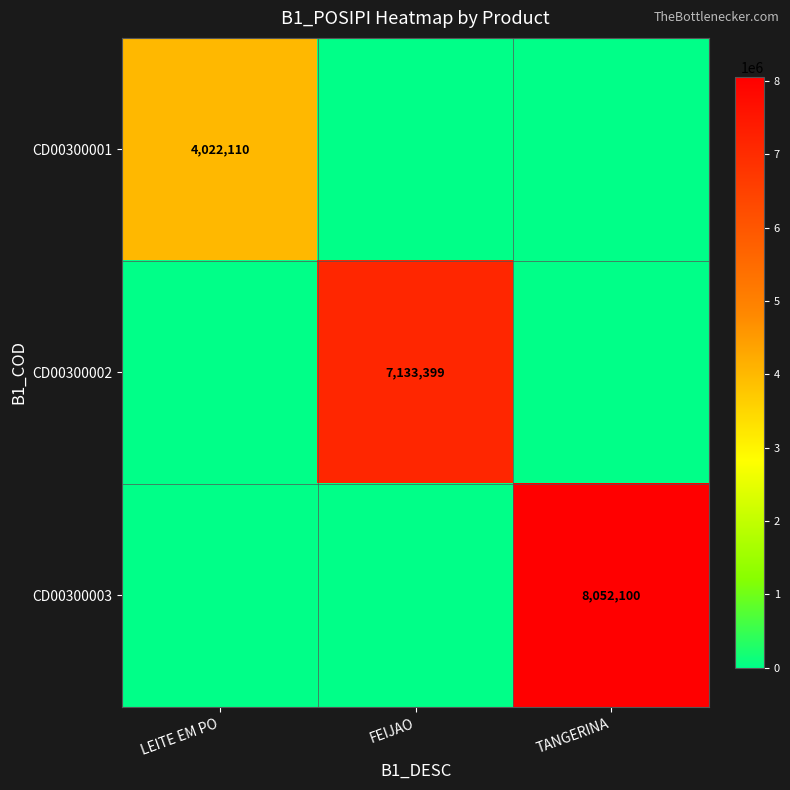

Is it true that CD00300001 equals 2062107 at LEITE EM PO?

False